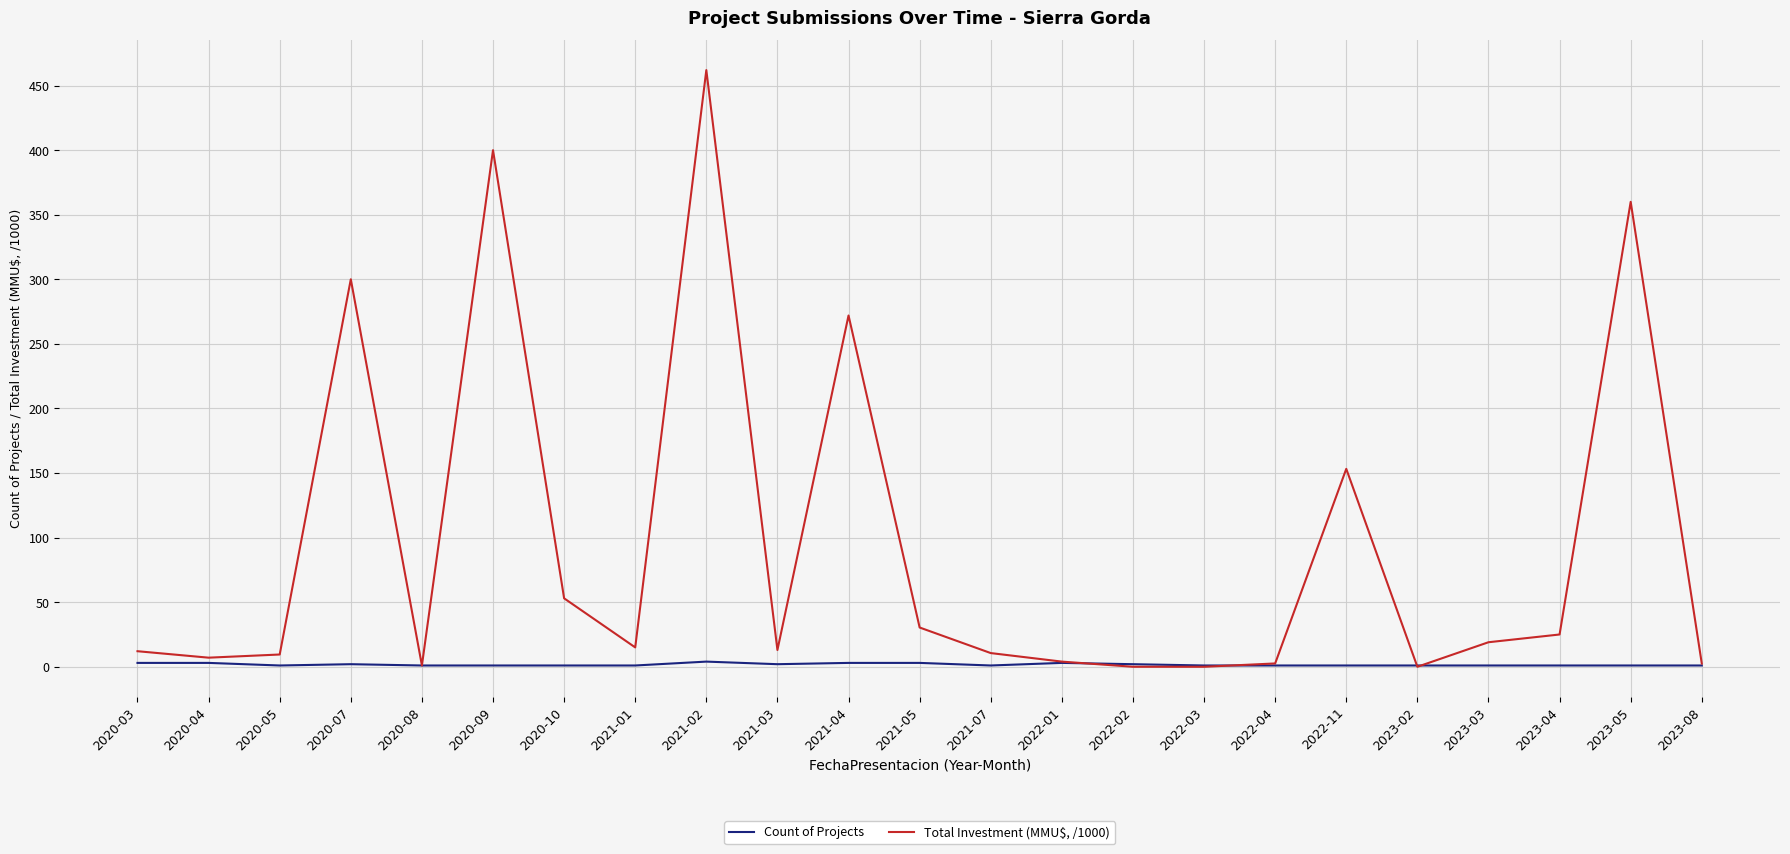

What is the lowest value of the Count of Projects series?

1.0